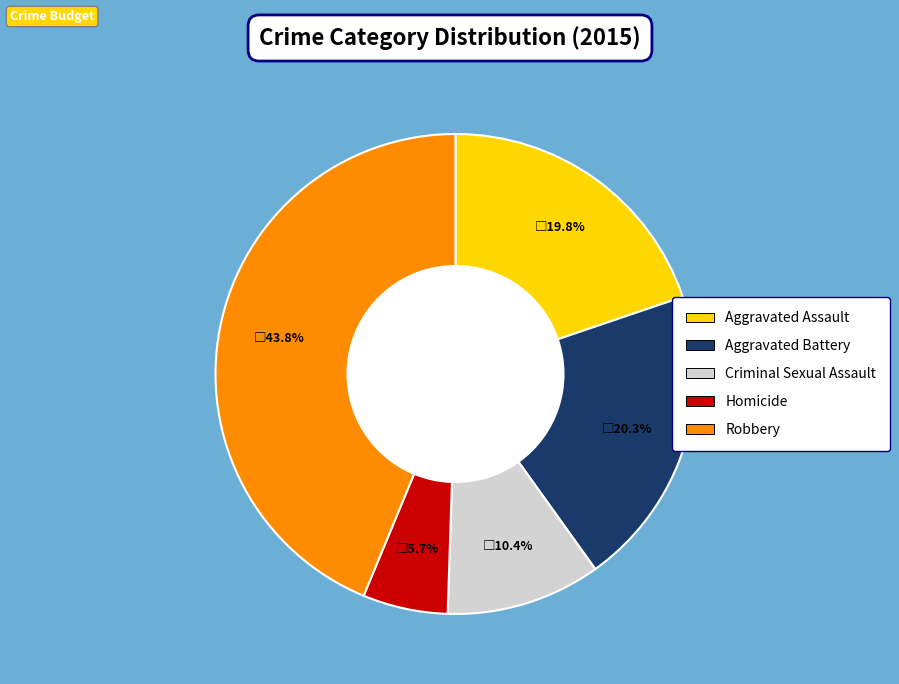

Which has a higher value, Aggravated Battery or Homicide?

Aggravated Battery